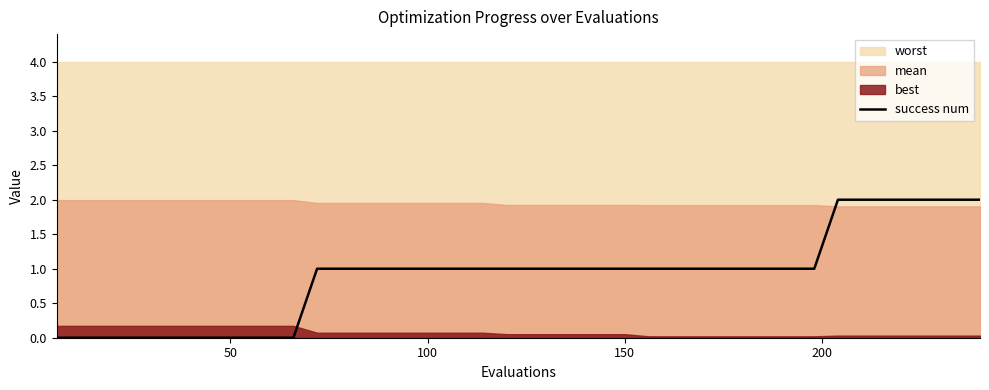

True or false: the data shows 1 at 50.

False